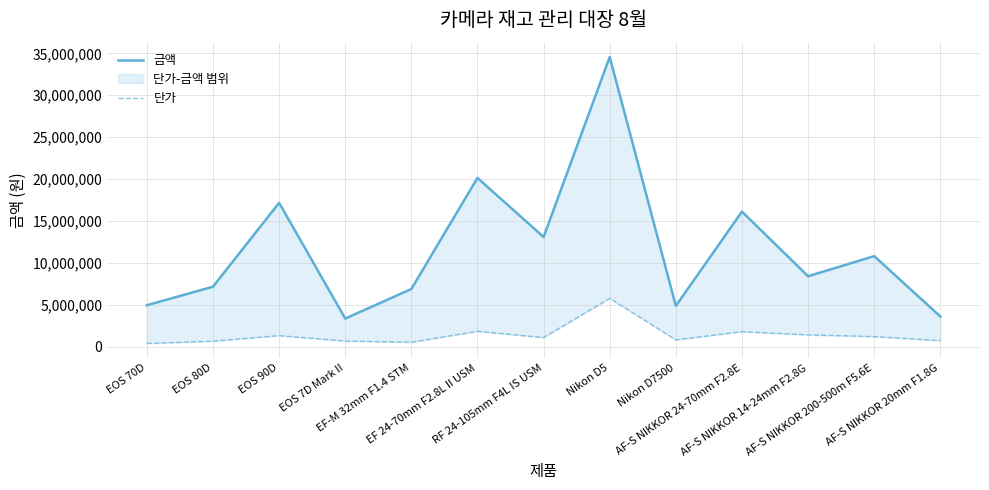

What position from the left is EF-M 32mm F1.4 STM?

5